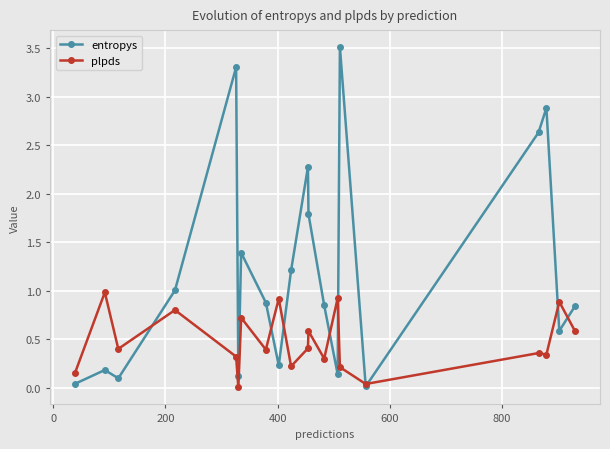

Rank the series by their maximum value, from lowest to highest.

plpds, entropys